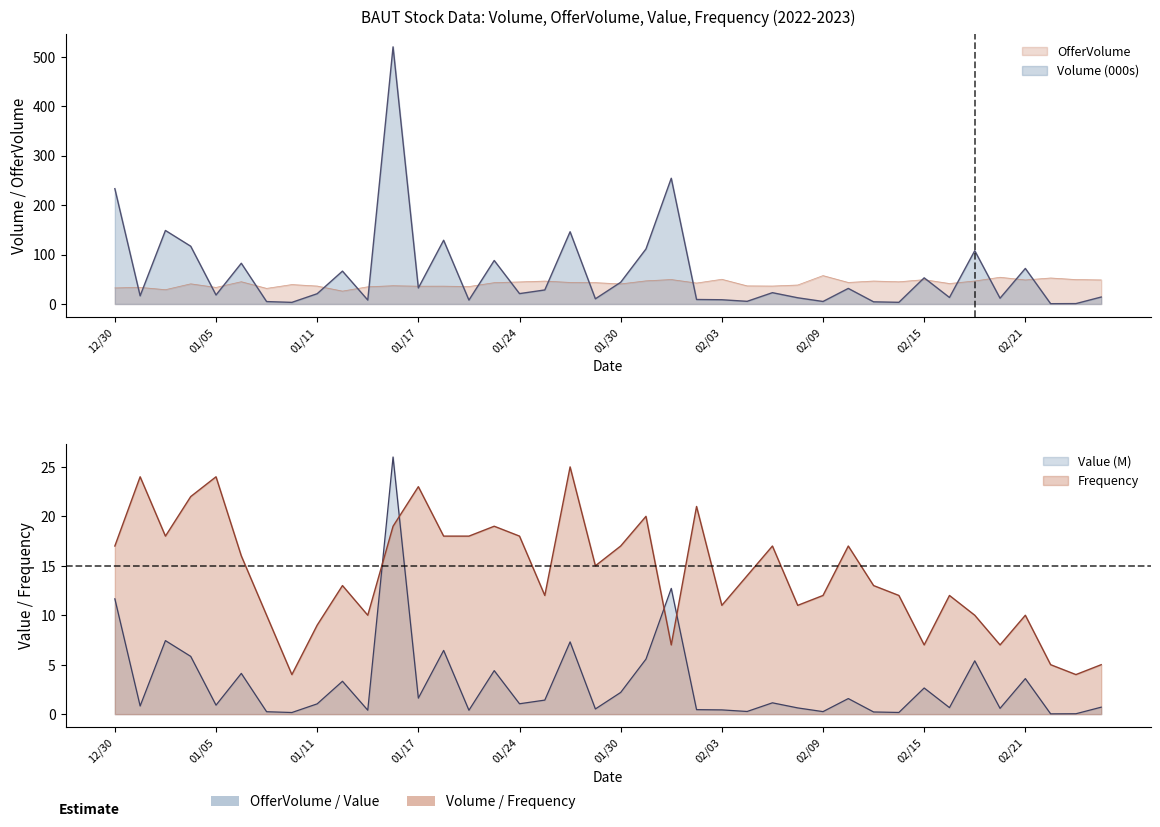

The value of OfferVolume at 20230102 is 23.3. True or false?

False